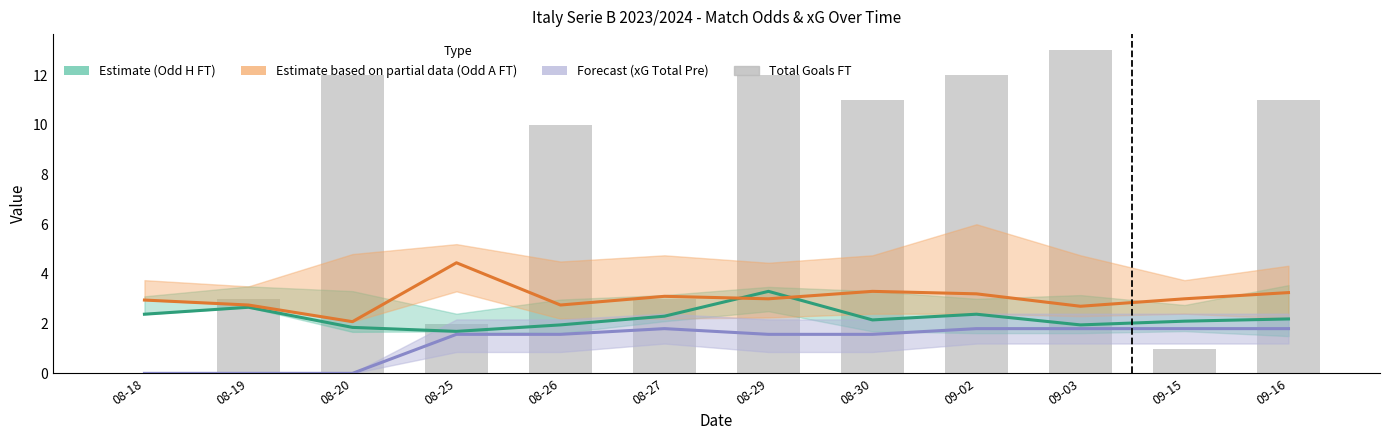

Reading left to right, list all the values displayed in this chart.

Estimate (Odd H FT): 2.4	2.7	1.9	1.7	1.9	2.3	3.3	2.1	2.4	1.9	2.1	2.2
Estimate based on partial data (Odd A FT): 3.0	2.8	2.1	4.5	2.8	3.1	3.0	3.3	3.2	2.7	3.0	3.2
Forecast (xG Total Pre): 0.0	0.0	0.0	1.6	1.6	1.8	1.6	1.6	1.8	1.8	1.8	1.8
Total Goals FT: 0.0	3.0	12.0	2.0	10.0	3.0	12.0	11.0	12.0	13.0	1.0	11.0